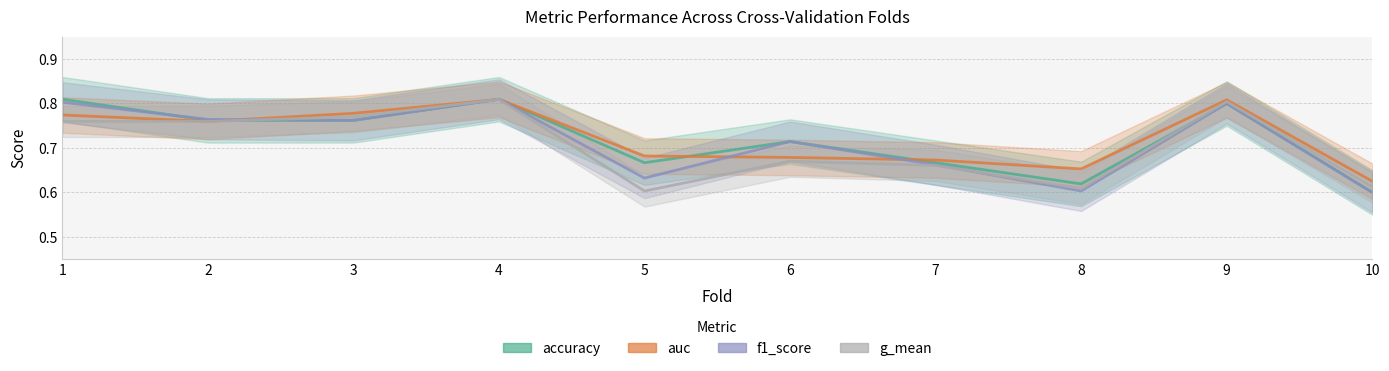

Rank the categories by accuracy value from lowest to highest.

10, 8, 5, 7, 6, 2, 3, 9, 1, 4